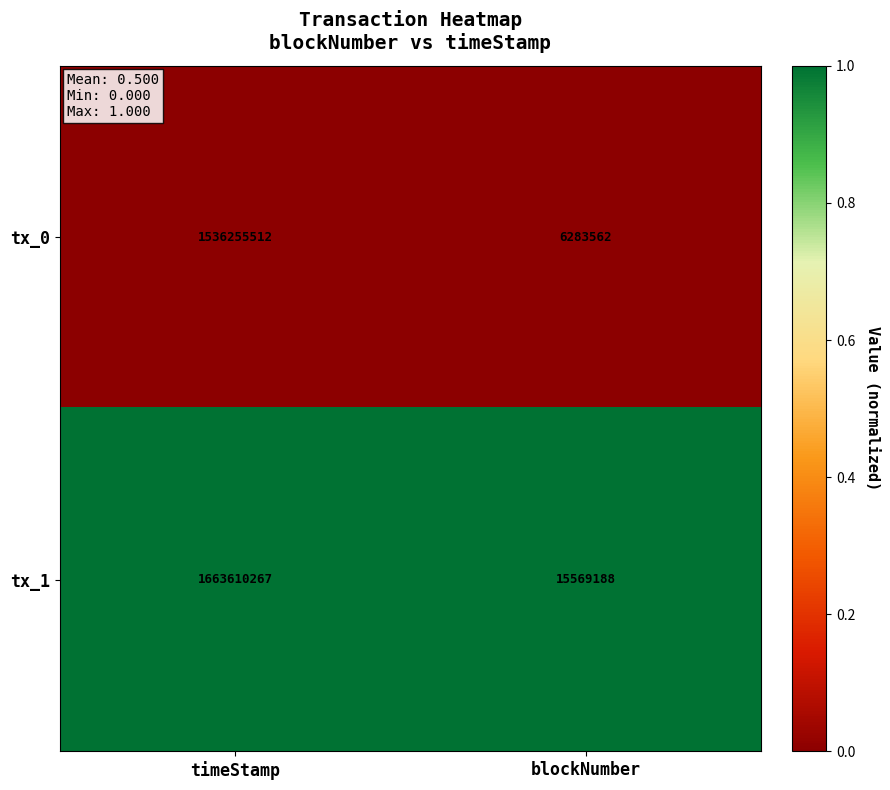

List the series in order of their overall mean, highest first.

tx_1, tx_0